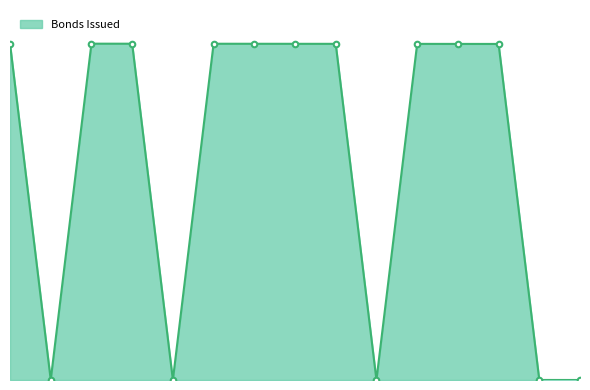

What is the difference between the maximum and minimum values?

100.0